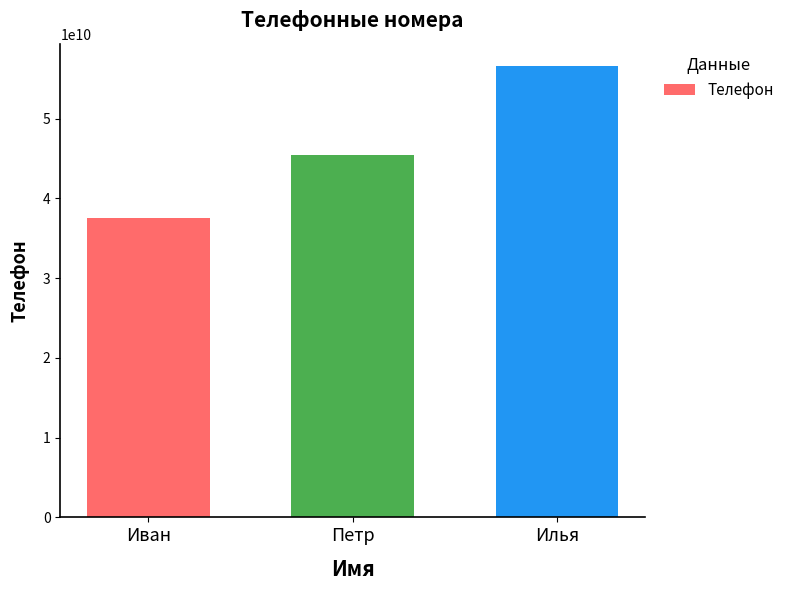

Reading left to right, list all the values displayed in this chart.

37533344556	45462738495	56575849300